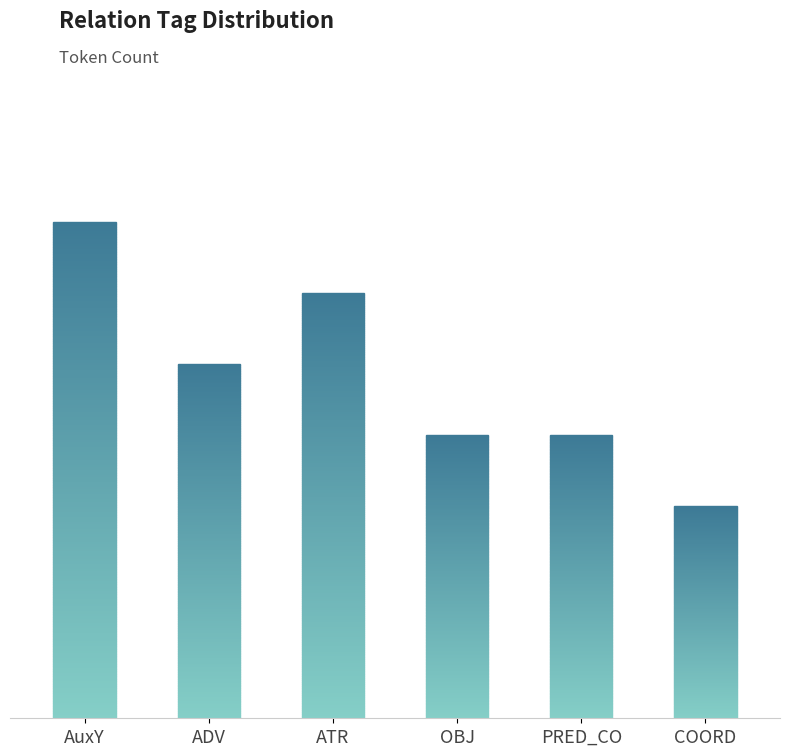

Reading left to right, list all the values displayed in this chart.

7	5	6	4	4	3